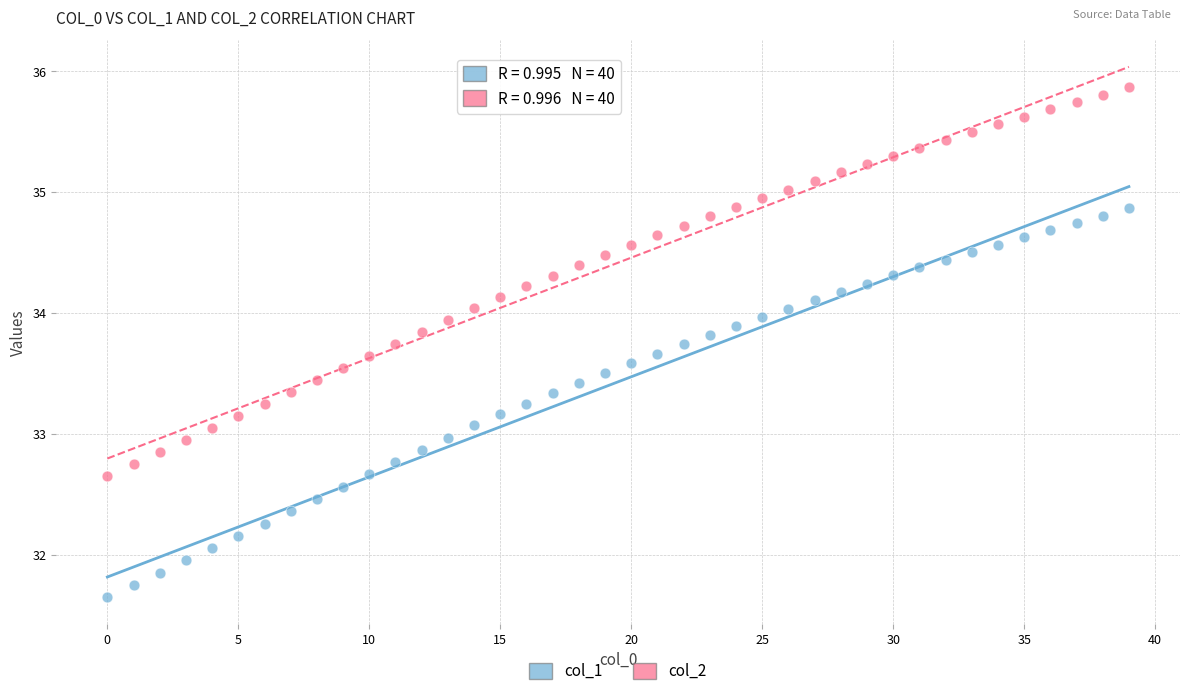

Across all data points, what is the range of Y values (max minus min)?

4.2